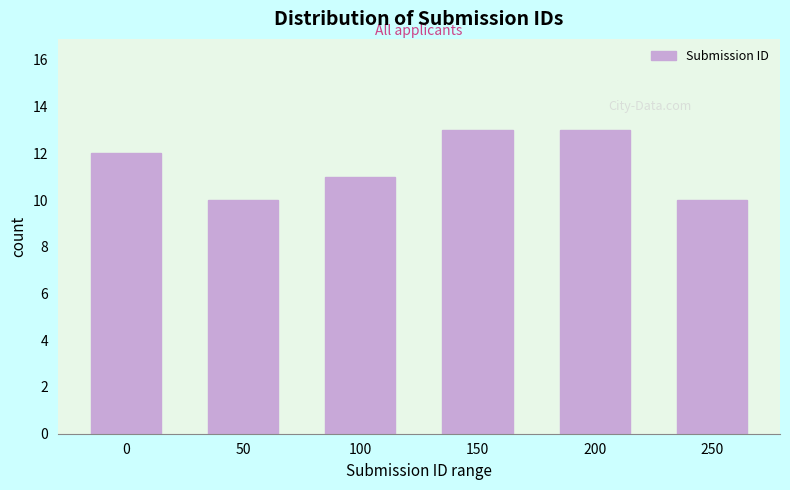

Reading left to right, what are all the values shown in this chart?

12	10	11	13	13	10